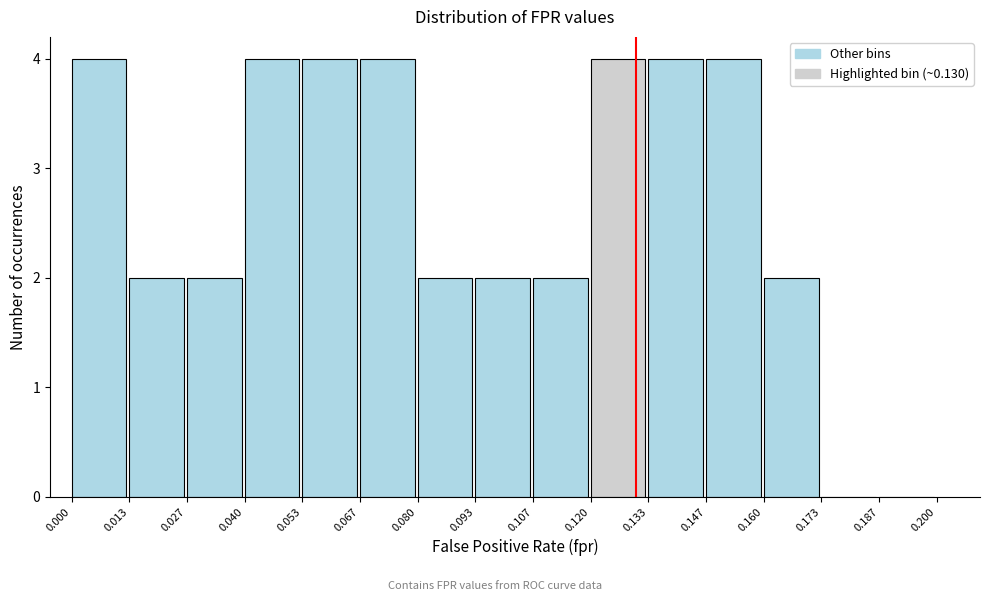

Reading left to right, transcribe this chart: for each bar, give the range it covers on the x-axis and its height. The values are not printed on the chart, so give them approximately, as read against the axis.

0.000 to 0.013: 4
0.013 to 0.027: 2
0.027 to 0.040: 2
0.040 to 0.053: 4
0.053 to 0.067: 4
0.067 to 0.080: 4
0.080 to 0.093: 2
0.093 to 0.107: 2
0.107 to 0.120: 2
0.120 to 0.133: 4
0.133 to 0.147: 4
0.147 to 0.160: 4
0.160 to 0.173: 2
0.173 to 0.187: 0
0.187 to 0.200: 0